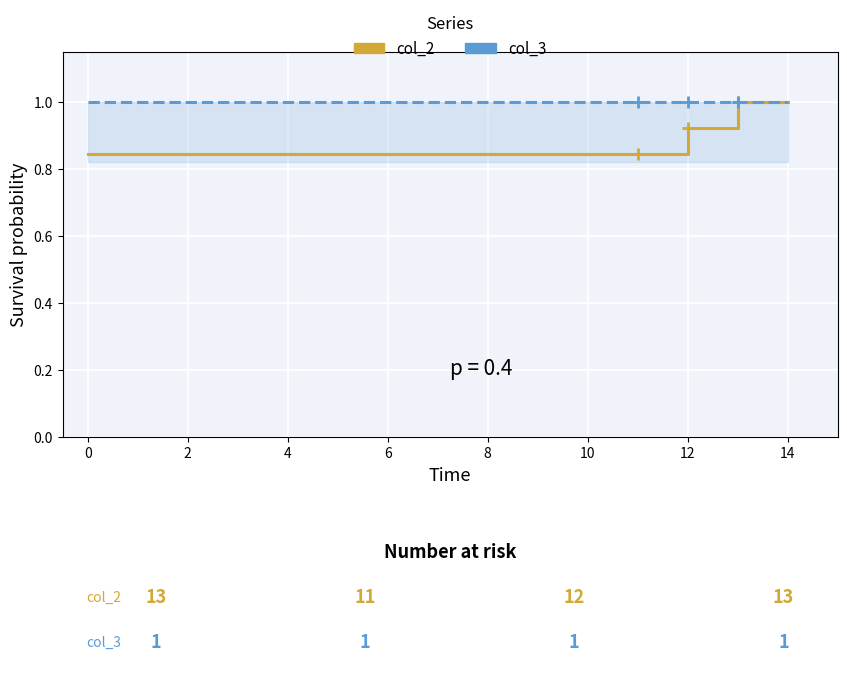

At how many categories does at least one series exceed 0?

5